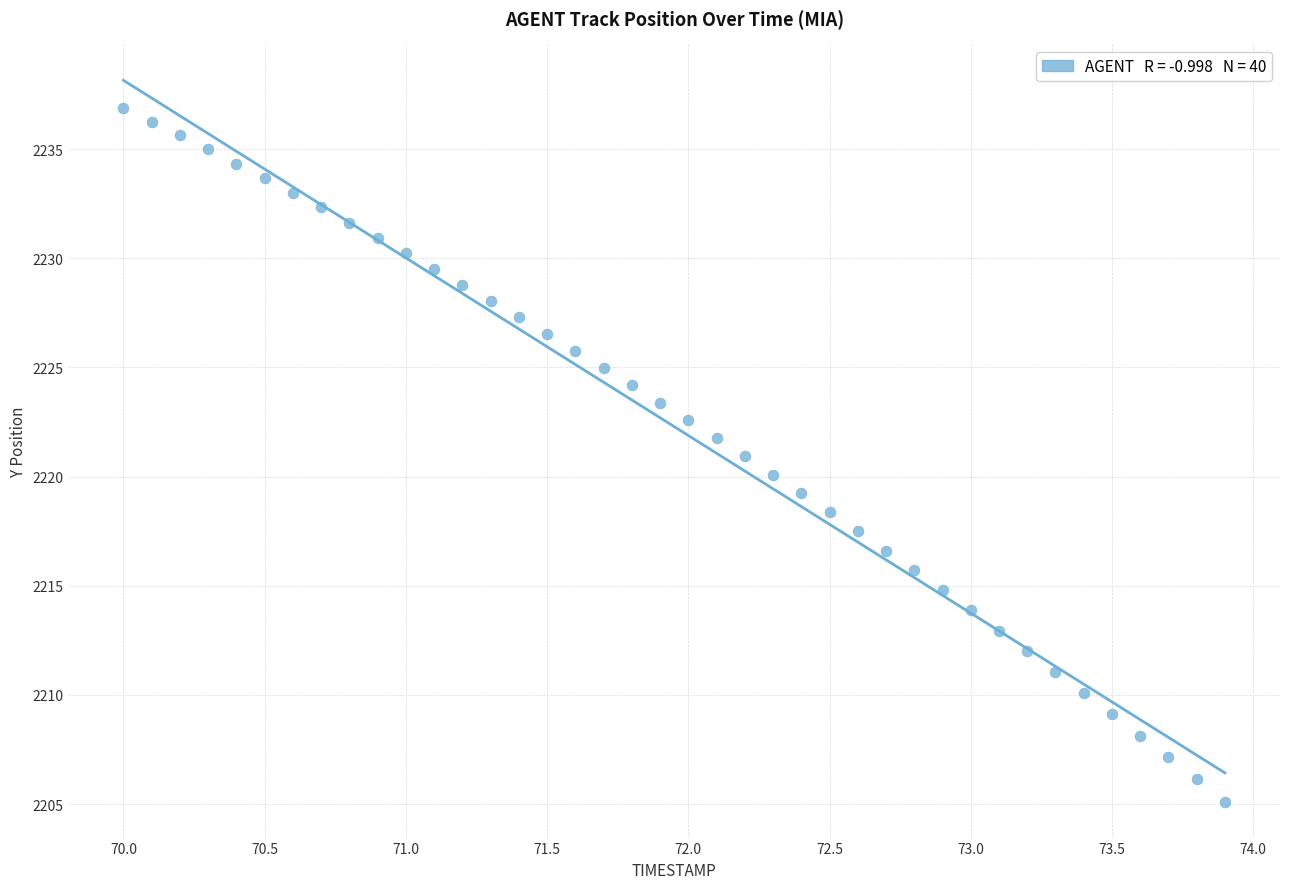

What is the range of Y values (max minus min)?

31.8